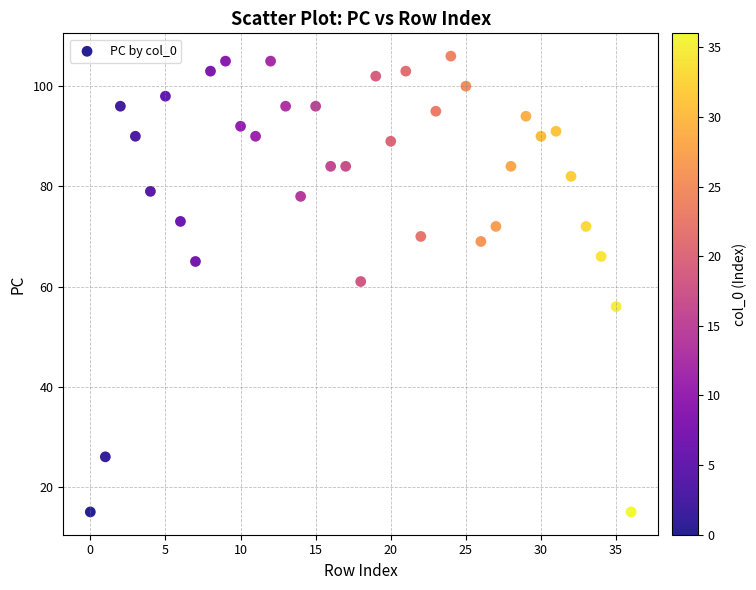

What is the range of Y values (max minus min)?

91